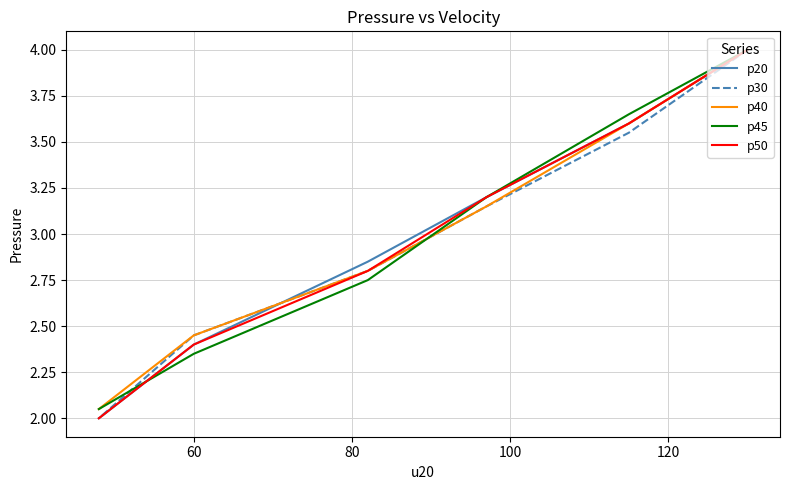

The value of p30 at 100 is 4.9. True or false?

False